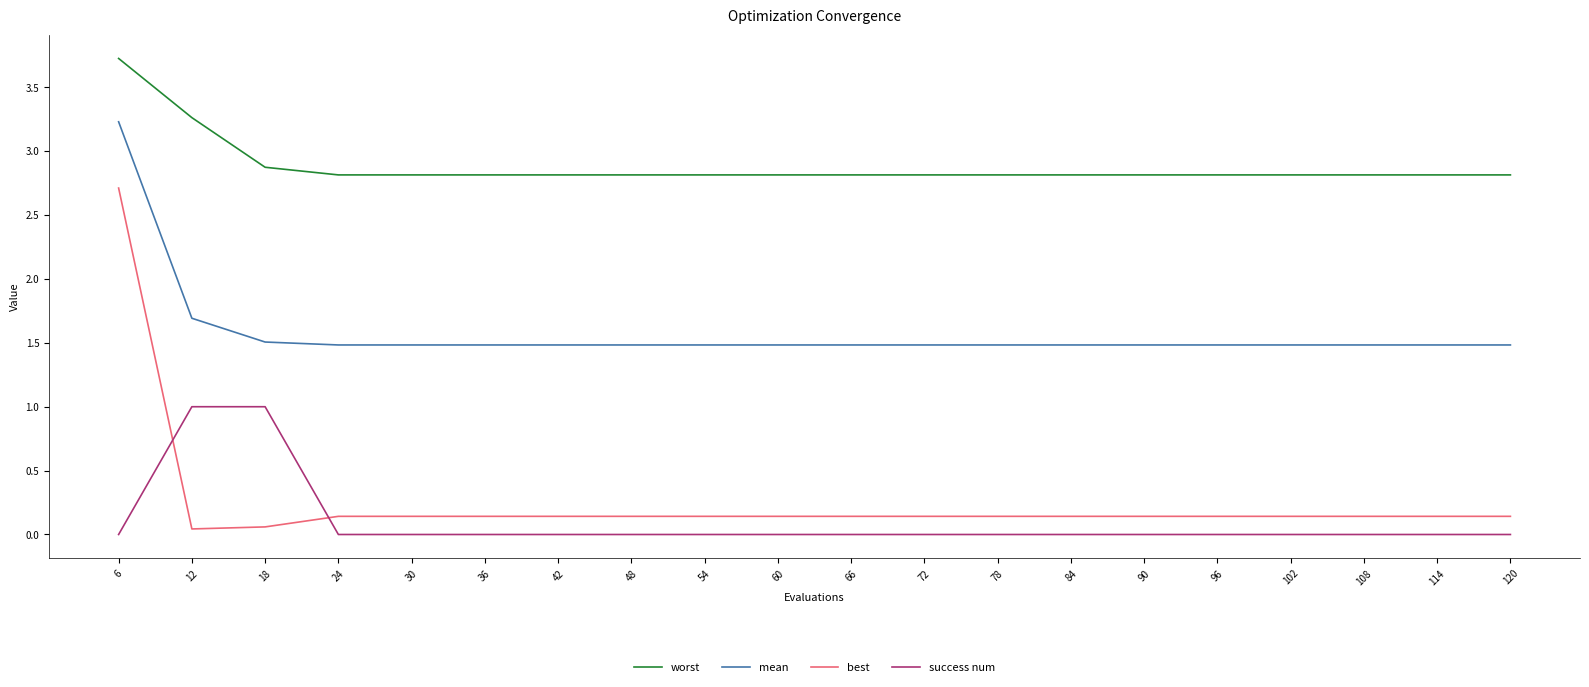

What is the greatest value displayed?

3.7